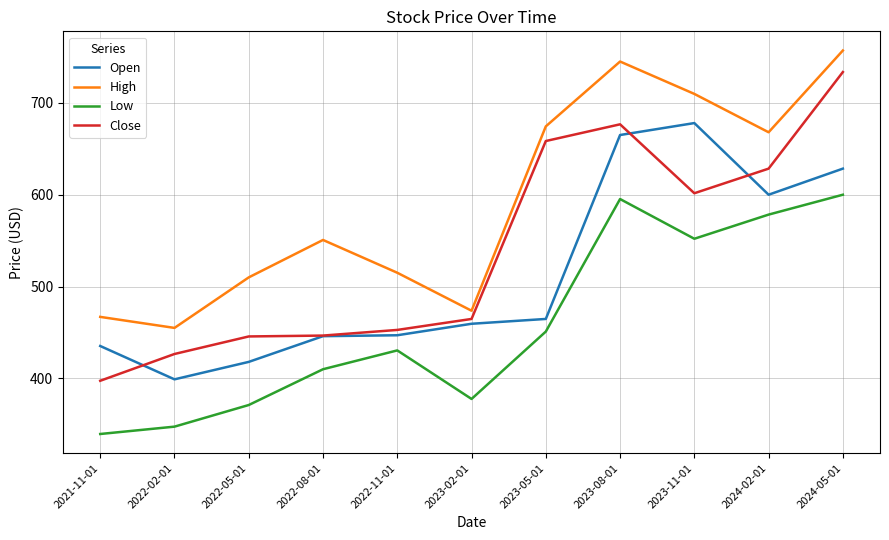

Rank the series by their average value, from highest to lowest.

High, Close, Open, Low